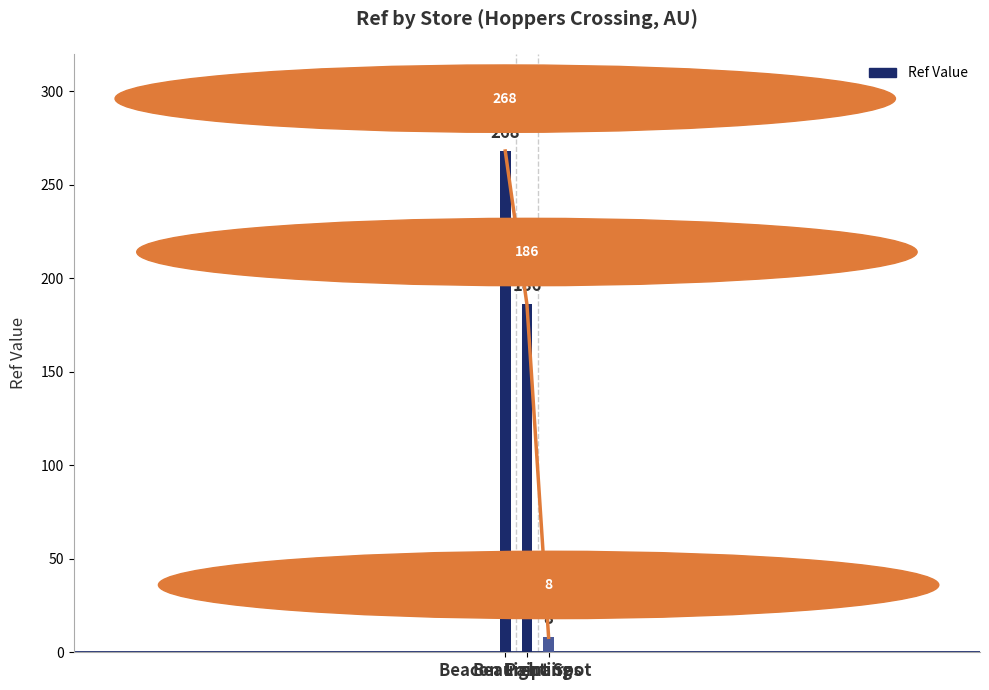

What is the difference between the values at Paint Spot and Beaurepaires?

178